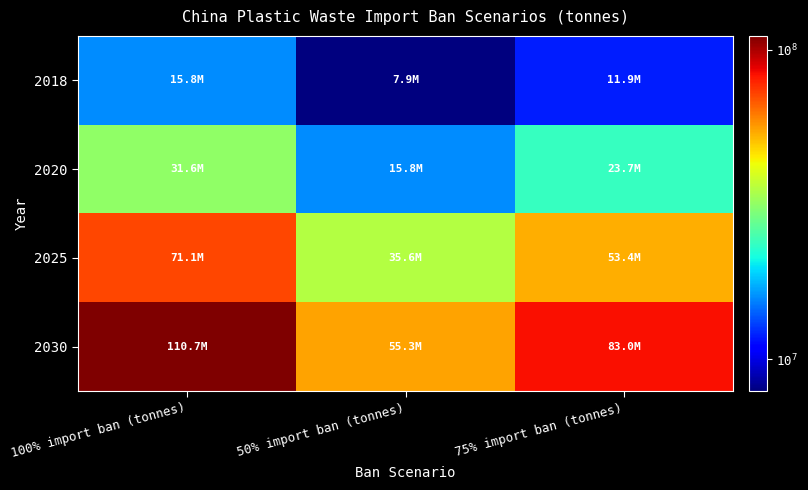

Between 100% import ban (tonnes) and 50% import ban (tonnes), which series saw the biggest shift?

2030